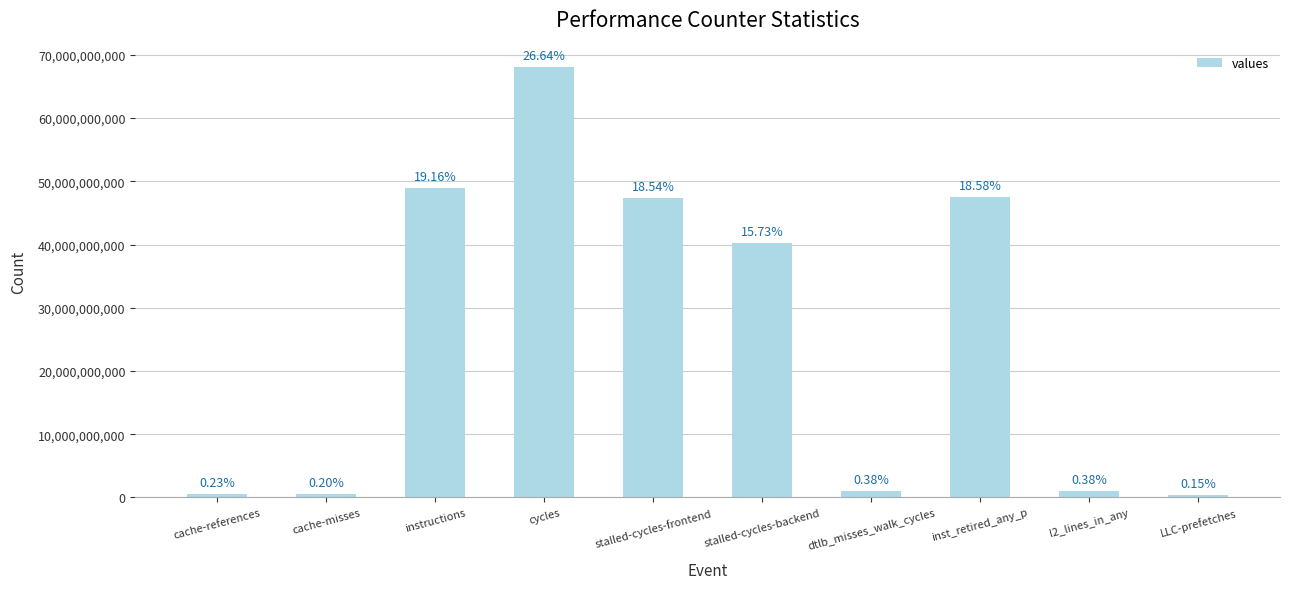

Reading right to left, transcribe all the data shown in this chart.

LLC-prefetches=388689964	l2_lines_in_any=970002446	inst_retired_any_p=47491723740	dtlb_misses_walk_cycles=983883434	stalled-cycles-backend=40196542054	stalled-cycles-frontend=47392609740	cycles=68082239523	instructions=48975173636	cache-misses=499985341	cache-references=592720647